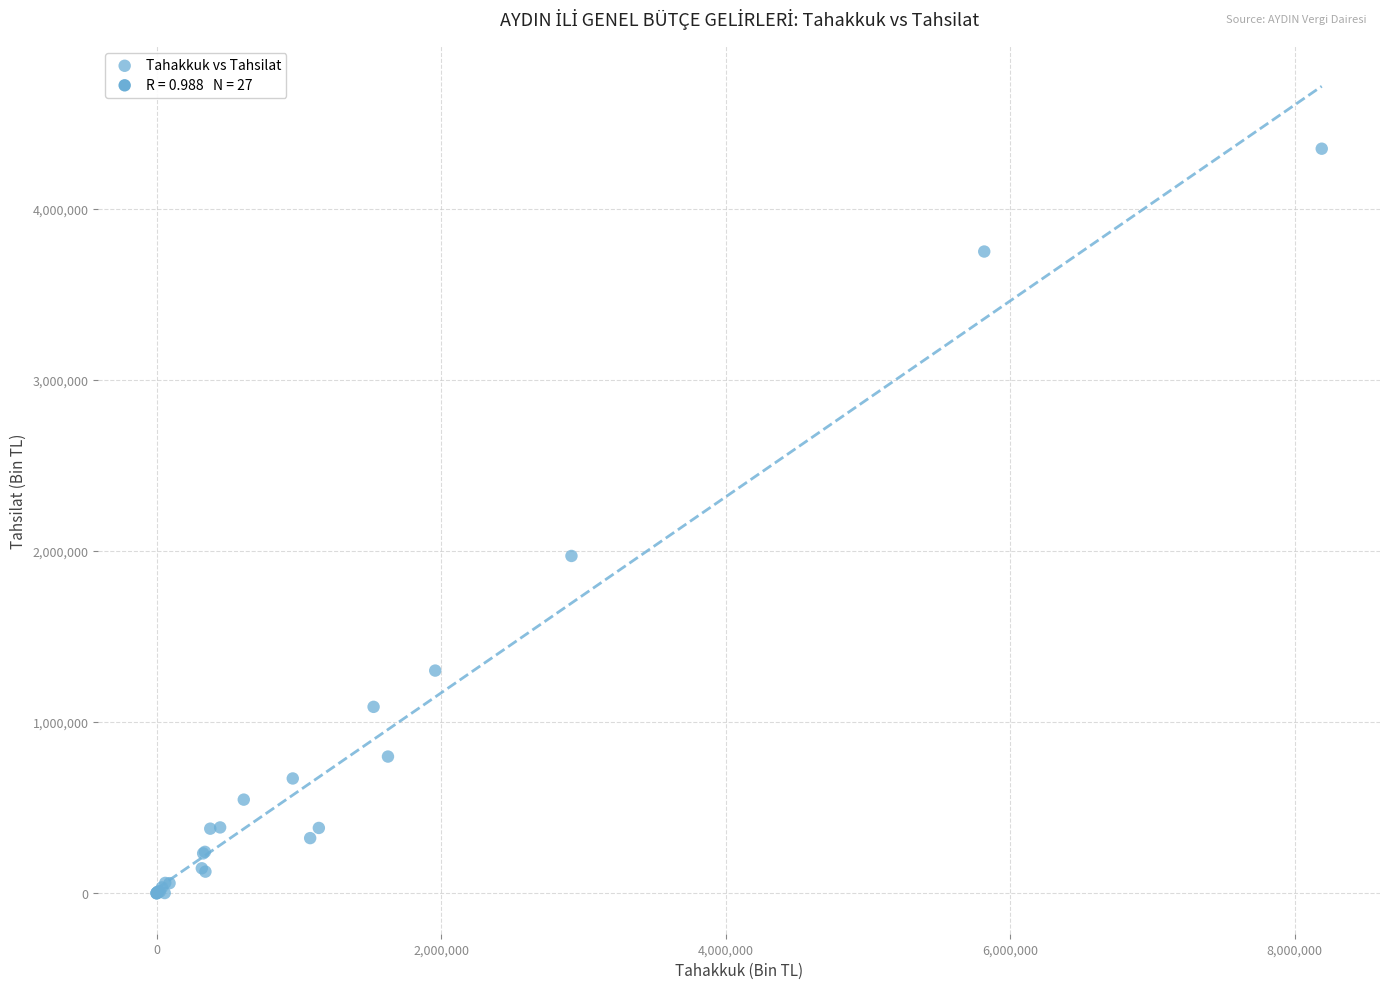

What Y value in the scatter plot is closest to 2174703?

1970587